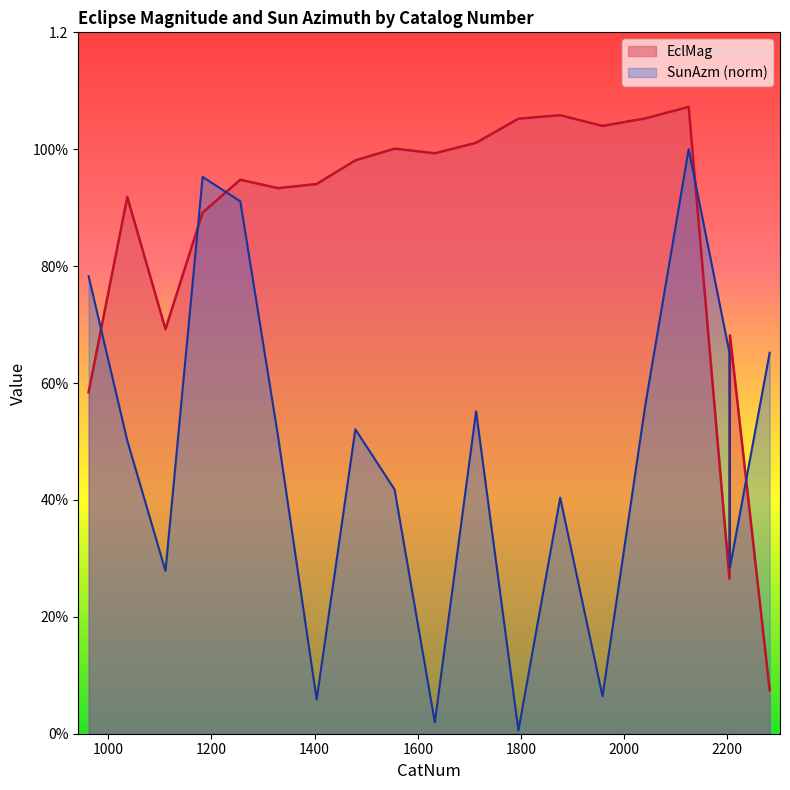

Reading right to left, extract all data points from this chart.

EclMag: 0.1	0.7	0.3	1.1	1.1	1.0	1.1	1.1	1.0	1.0	1.0	1.0	0.9	0.9	0.9	0.9	0.7	0.9	0.6
SunAzm: 0.7	0.3	0.7	1.0	0.6	0.1	0.4	0.0	0.6	0.0	0.4	0.5	0.1	0.5	0.9	1.0	0.3	0.5	0.8